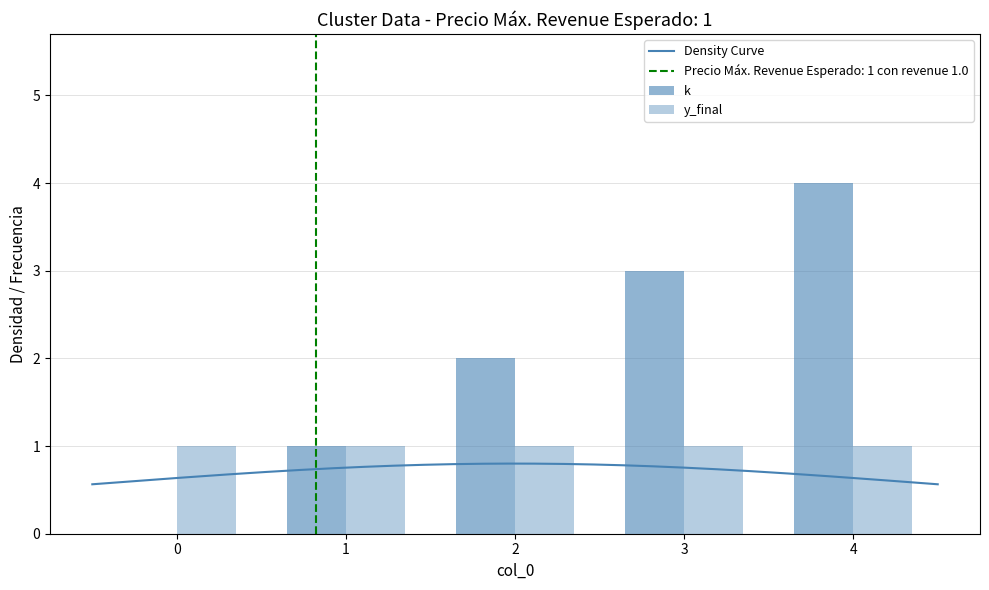

Reading left to right, transcribe all the data shown in this chart.

0=0	1=1	2=2	3=3	4=4